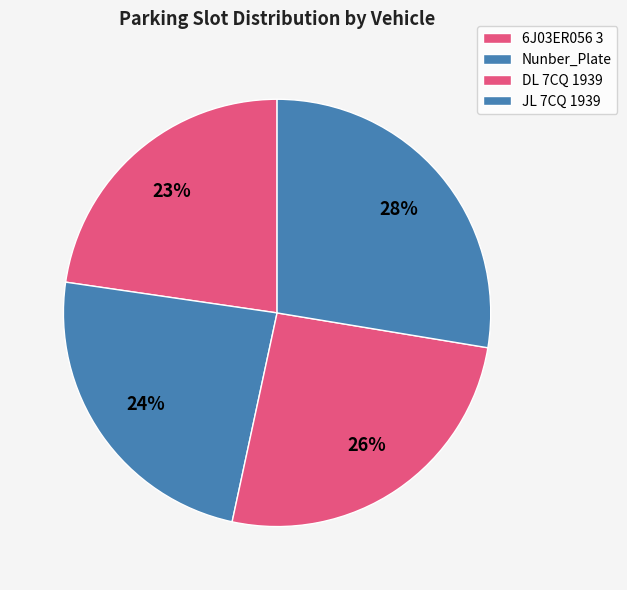

Which has a higher value, JL 7CQ 1939 or DL 7CQ 1939?

JL 7CQ 1939